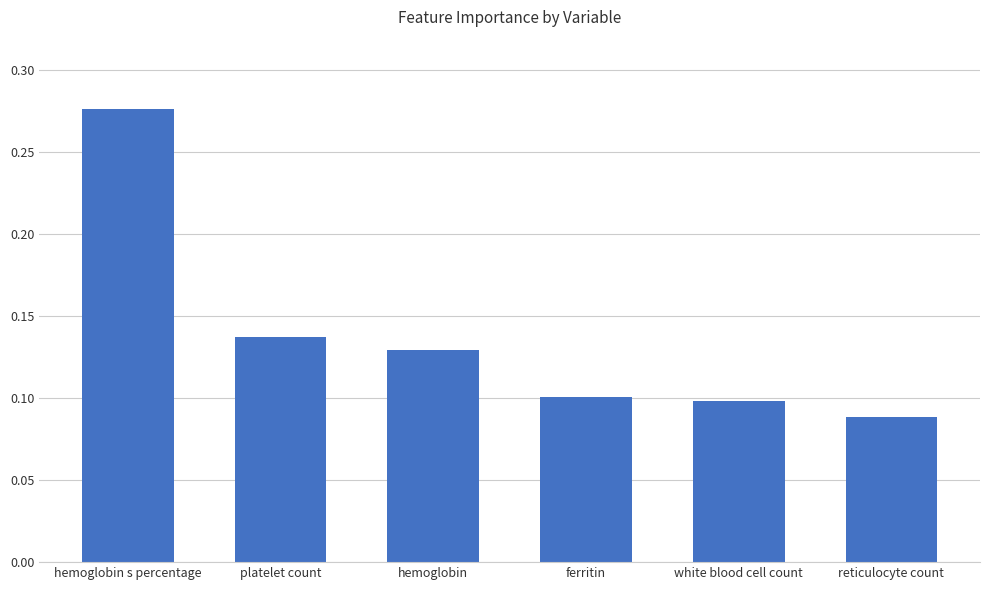

What is the sum of all values?

0.8